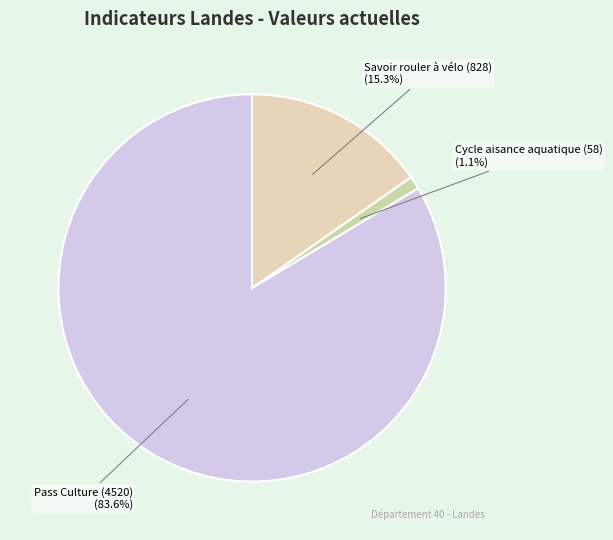

Rank the categories by value from highest to lowest.

Pass Culture (4520), Savoir rouler à vélo (828), Cycle aisance aquatique (58)